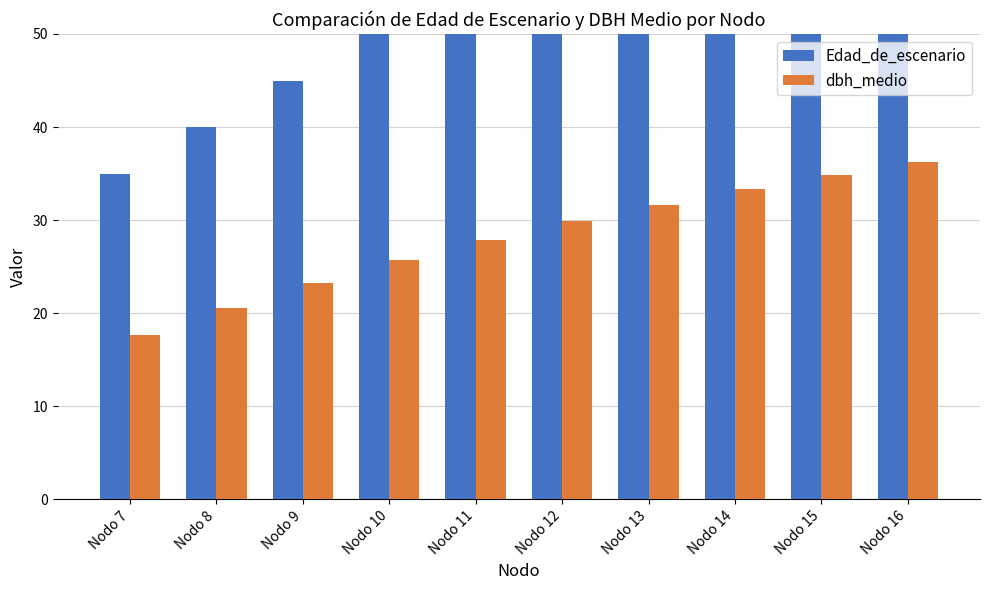

Where does the Edad_de_escenario series first go above 60?

Nodo 13